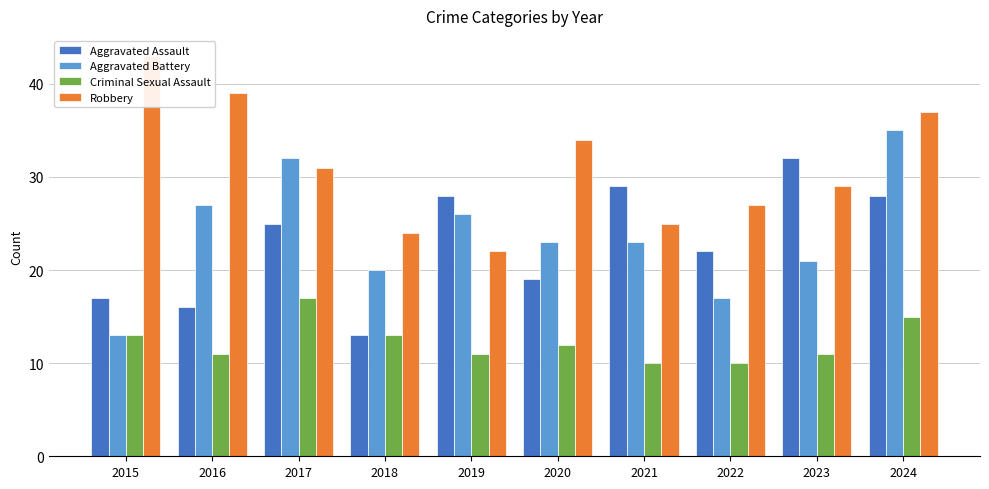

Reading right to left, extract all data points from this chart.

Aggravated Assault: 28	32	22	29	19	28	13	25	16	17
Aggravated Battery: 35	21	17	23	23	26	20	32	27	13
Criminal Sexual Assault: 15	11	10	10	12	11	13	17	11	13
Robbery: 37	29	27	25	34	22	24	31	39	43